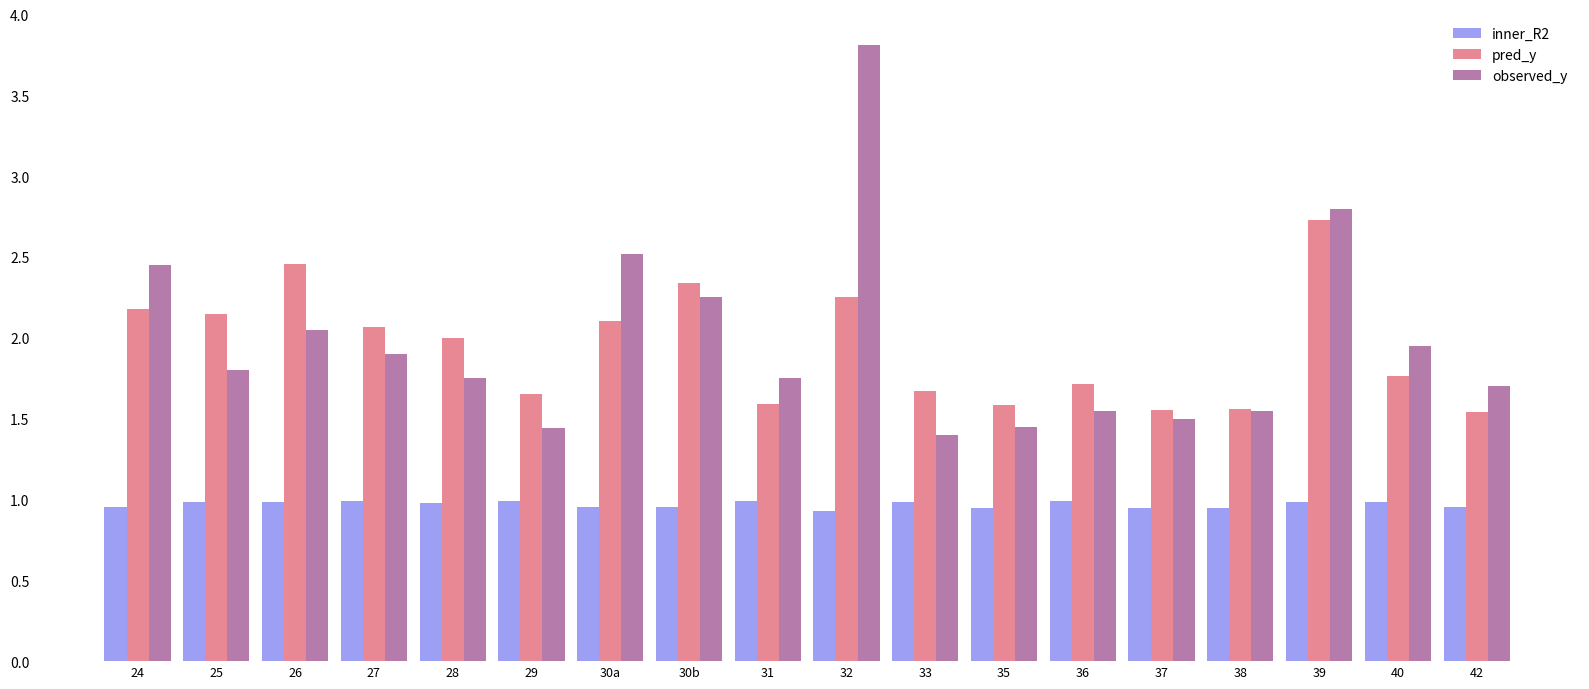

What are all the series names shown in the legend?

inner_R2, pred_y, observed_y